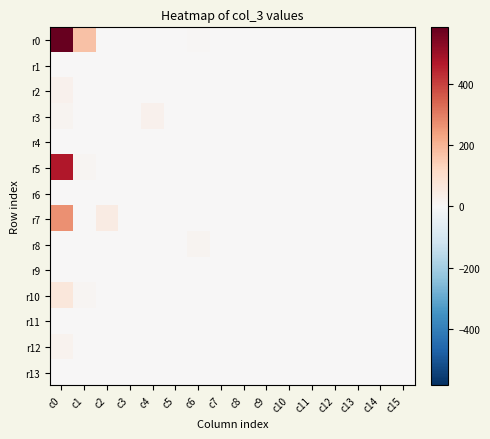

Rank the series at c5 from lowest to highest value.

r0, r1, r2, r3, r4, r5, r6, r7, r8, r9, r10, r11, r12, r13